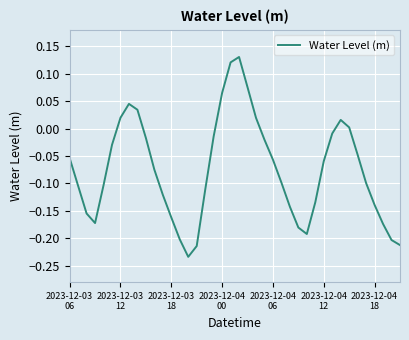

What is the difference between the maximum and minimum values?

0.4